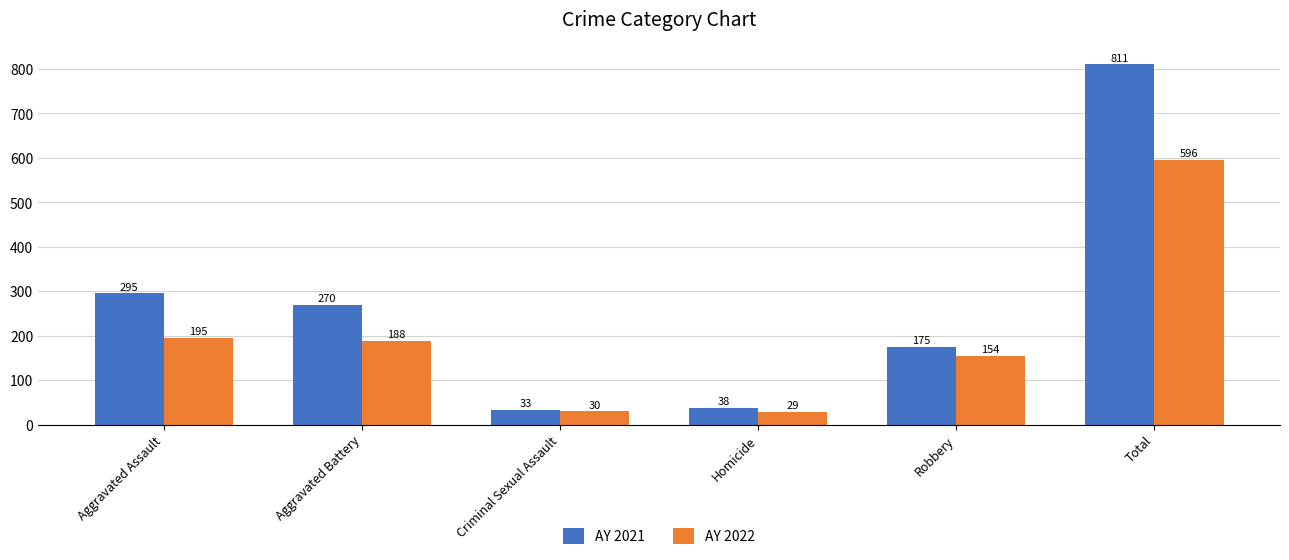

How many categories are shown in the chart?

6